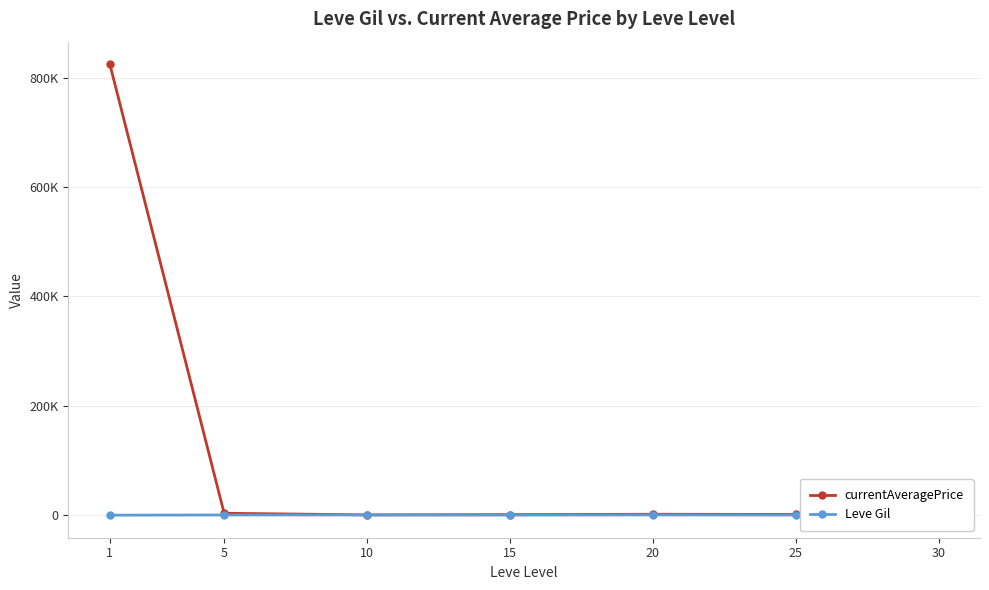

At which category is the sum across all series the highest?

1